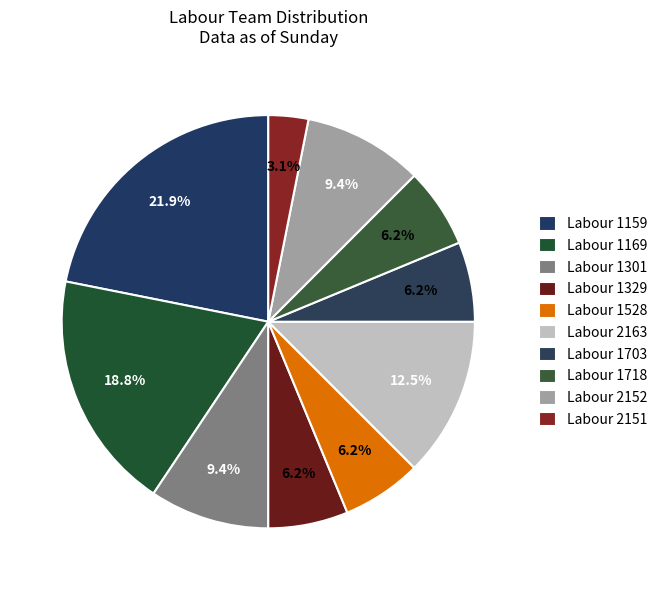

Count the number of slices in the pie.

10